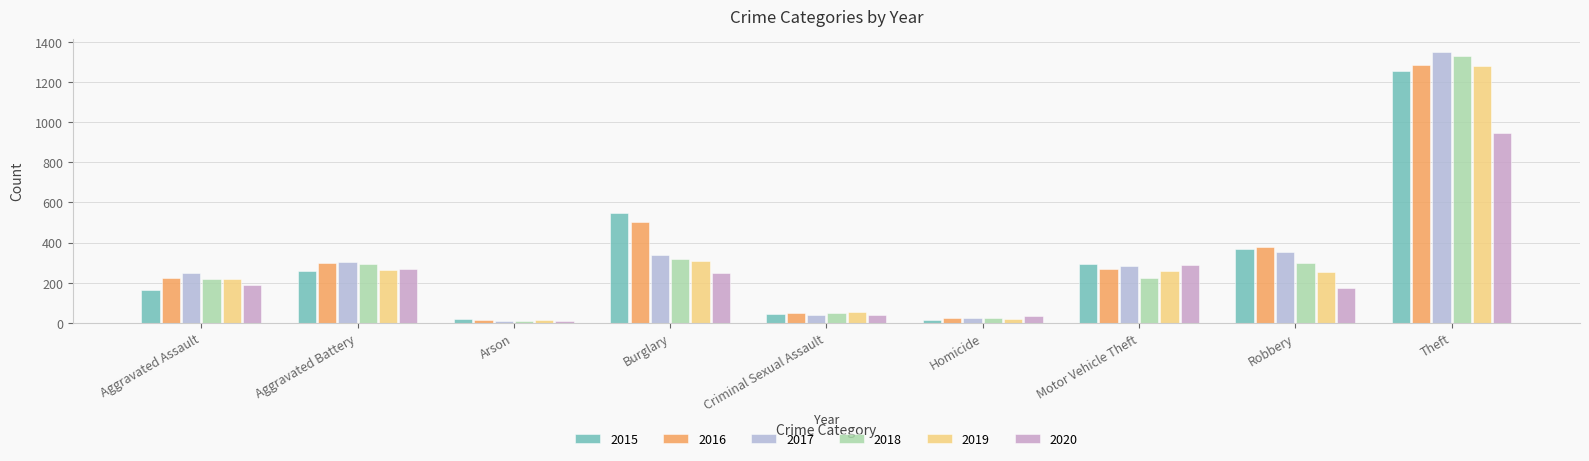

Which series has the largest total across all categories?

2016